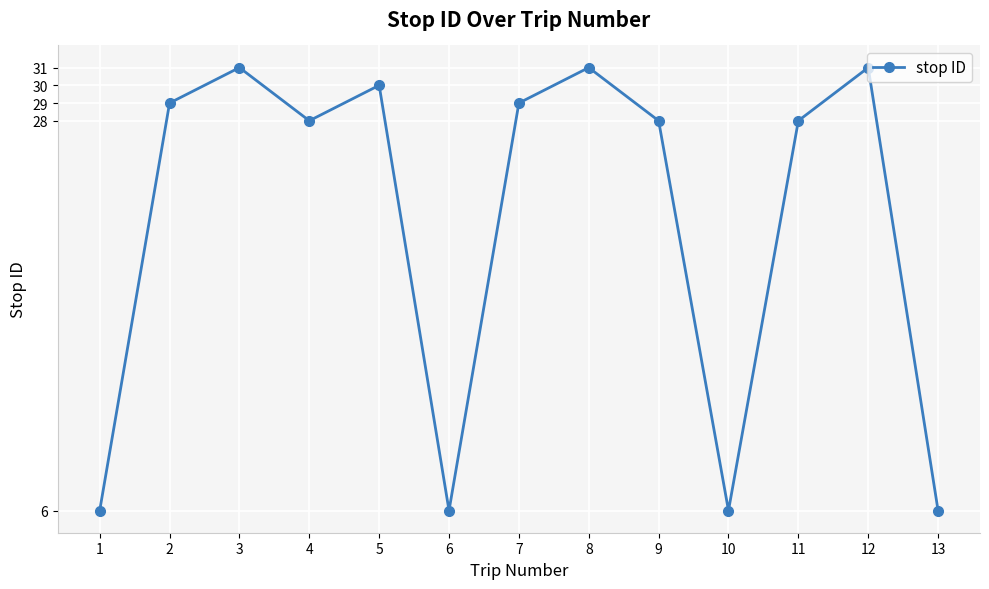

Reading right to left, transcribe all the data shown in this chart.

13=6	12=31	11=28	10=6	9=28	8=31	7=29	6=6	5=30	4=28	3=31	2=29	1=6